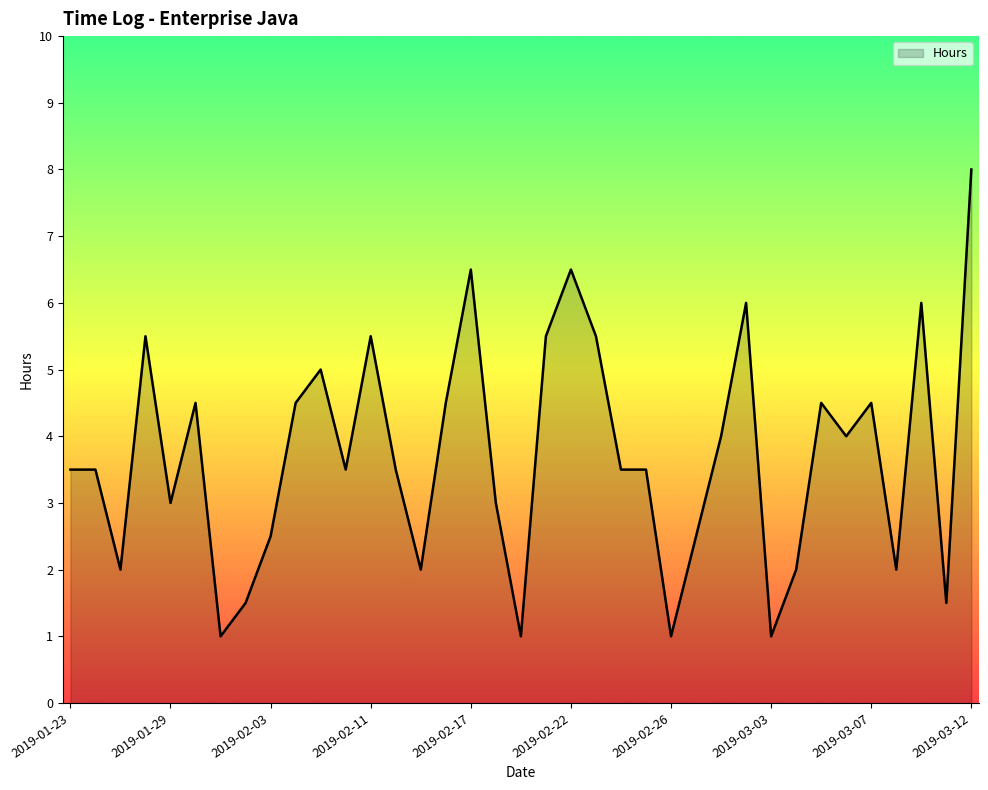

What is the smallest value displayed?

1.0